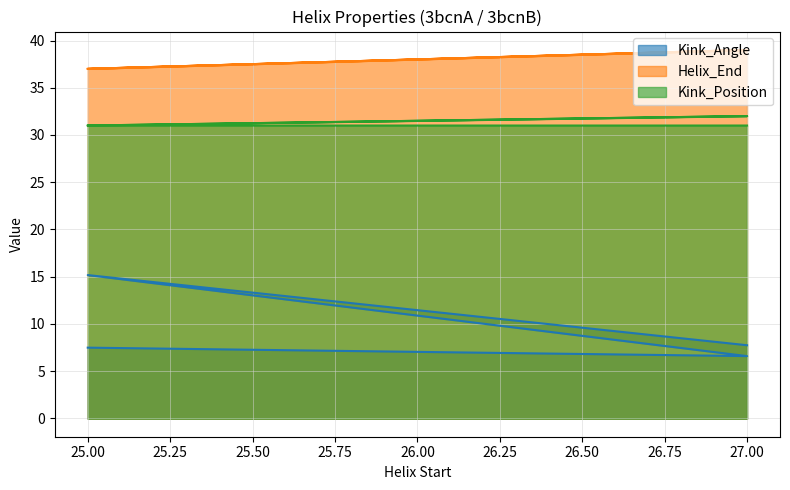

What is the difference between the highest and lowest values at 25?

29.5